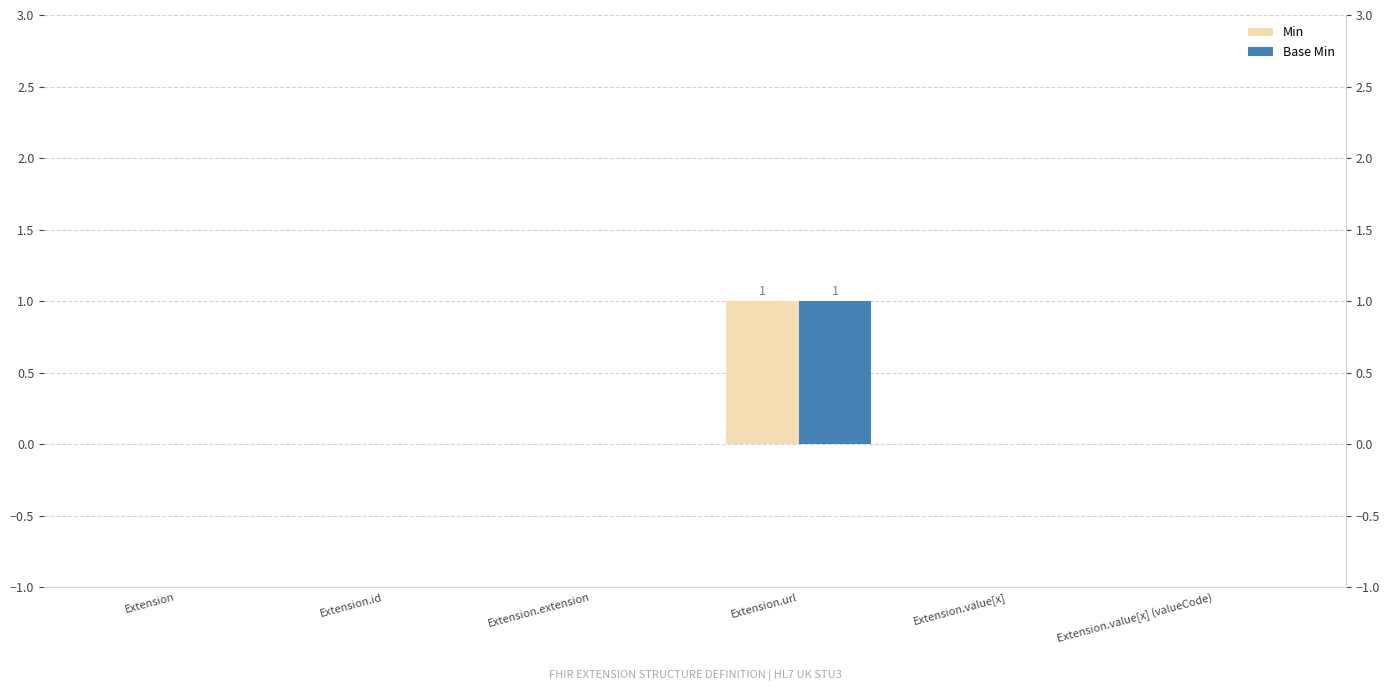

Which series changed the most between Extension and Extension.extension?

Min